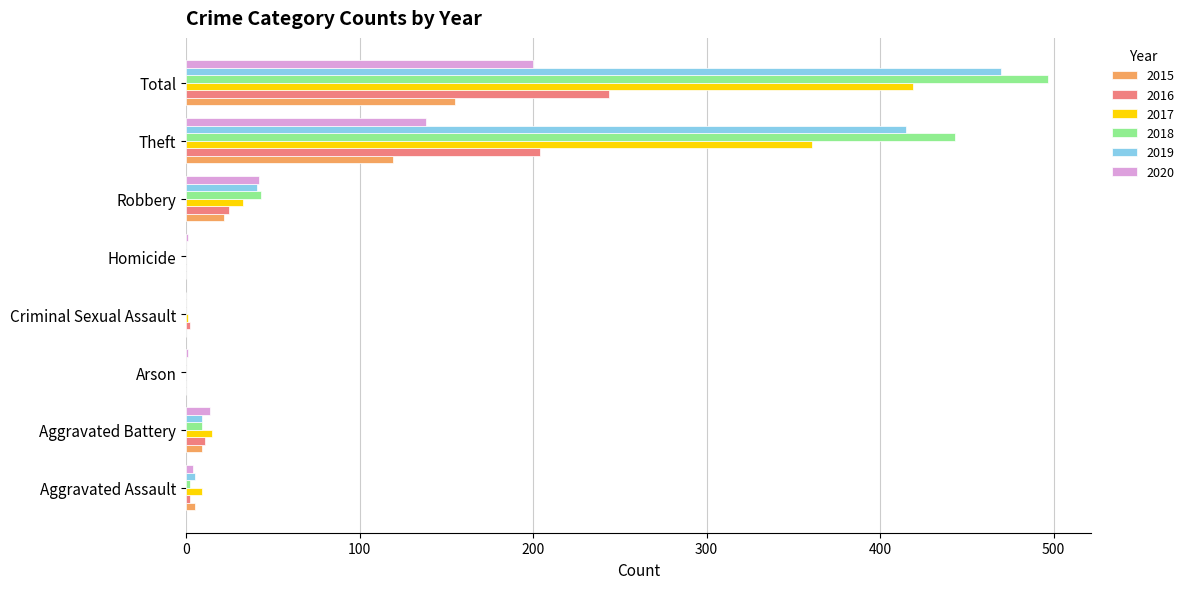

At which label is 2020 closest to 100?

Theft